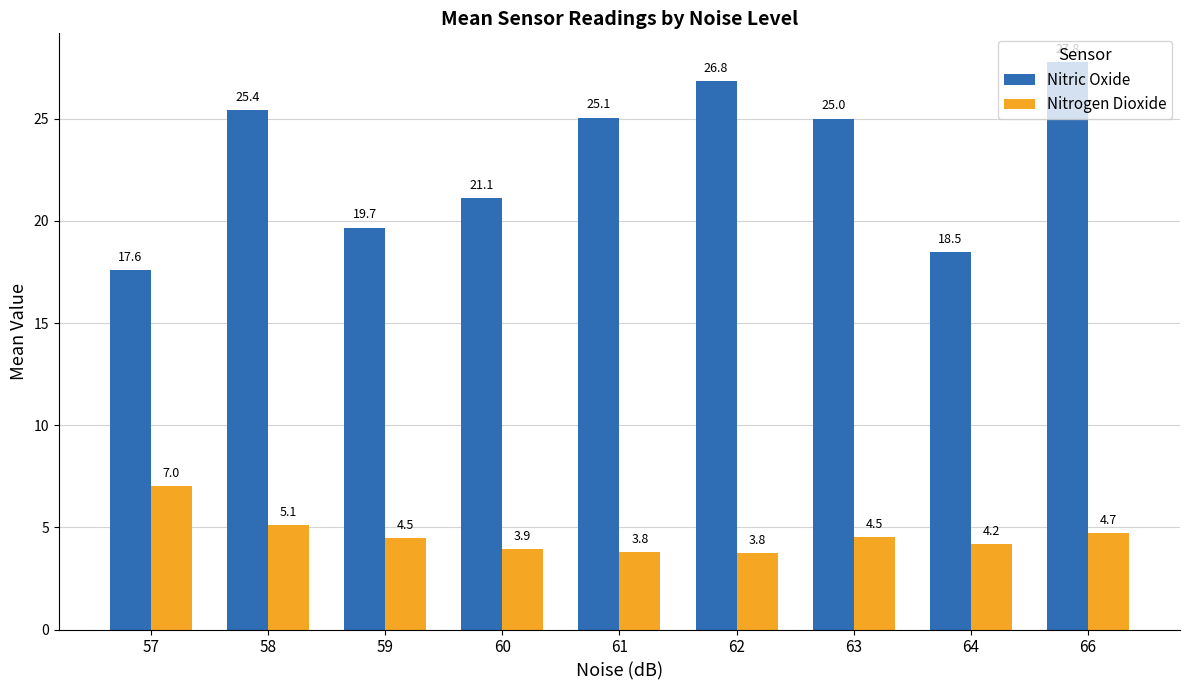

At how many categories does at least one series exceed 14?

9